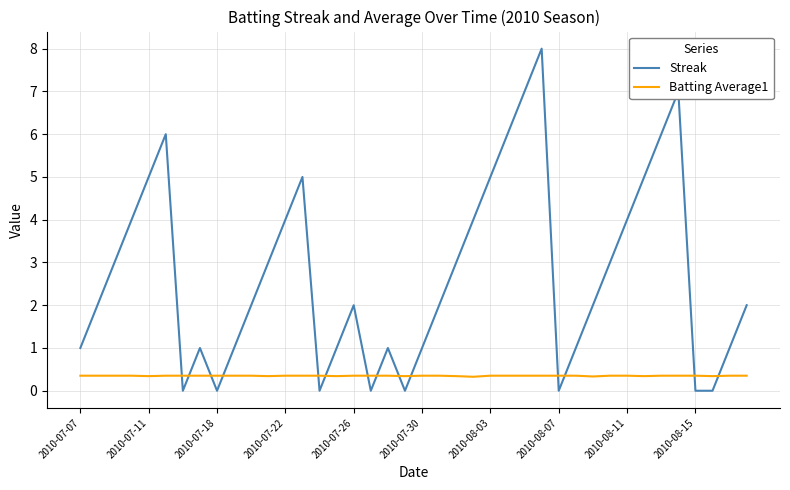

Rank the series by their maximum value, from highest to lowest.

Streak, Batting Average1